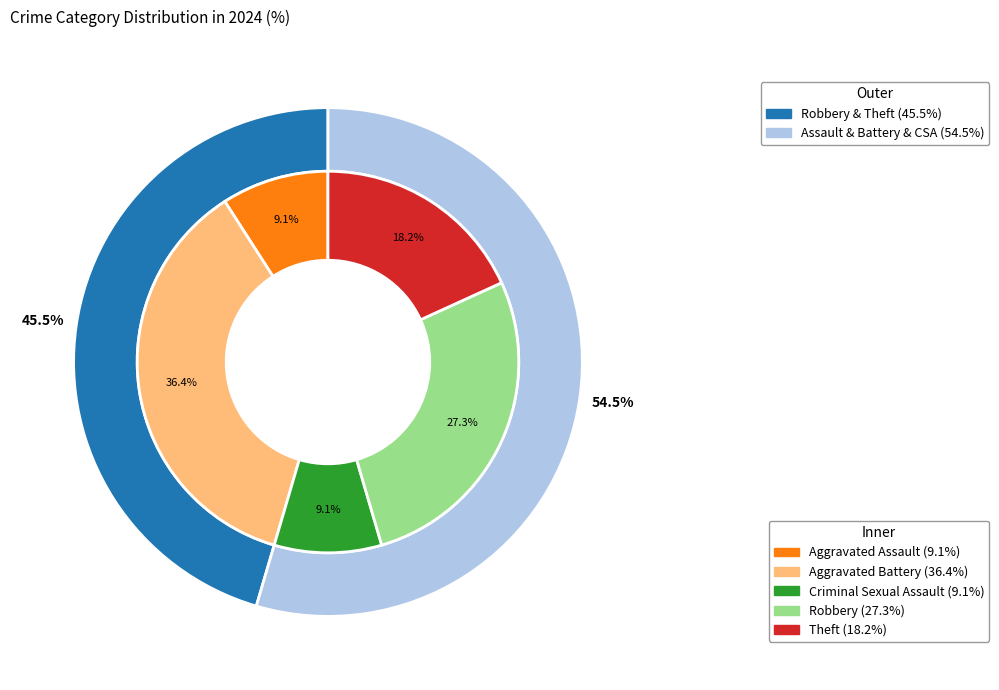

The Aggravated Battery slice represents 36% of the pie. True or false?

True